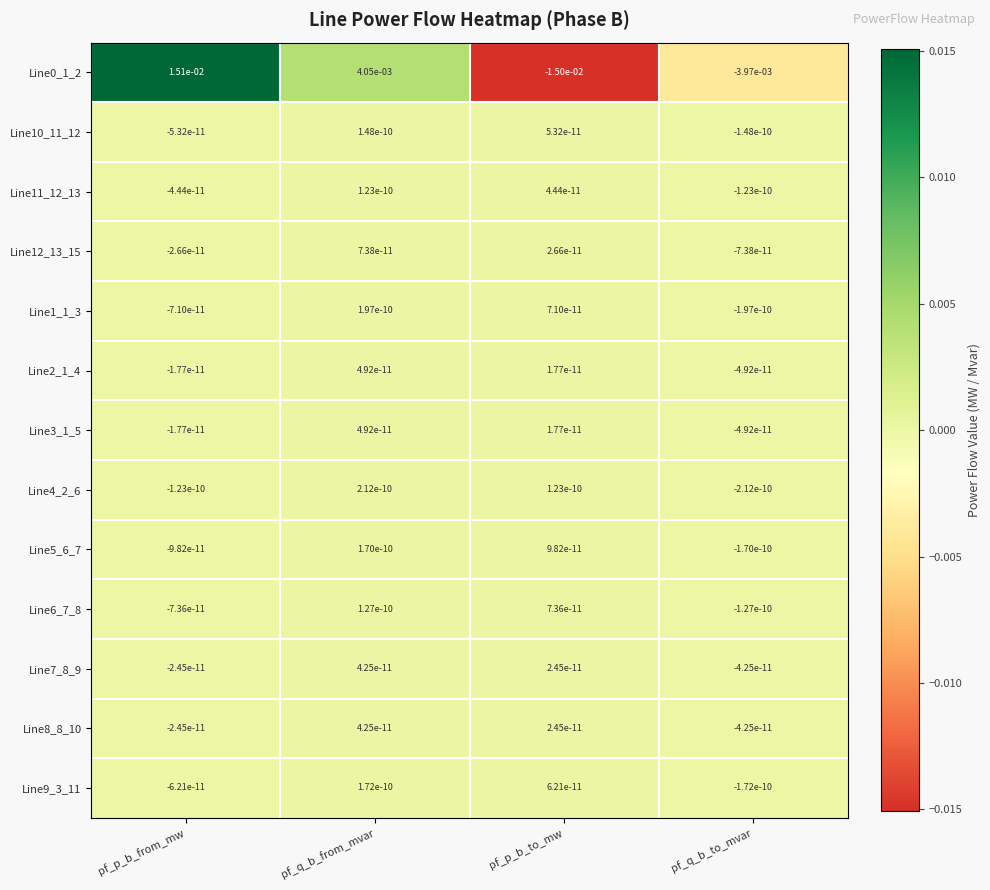

Which category has the highest value across all series?

pf_p_b_from_mw